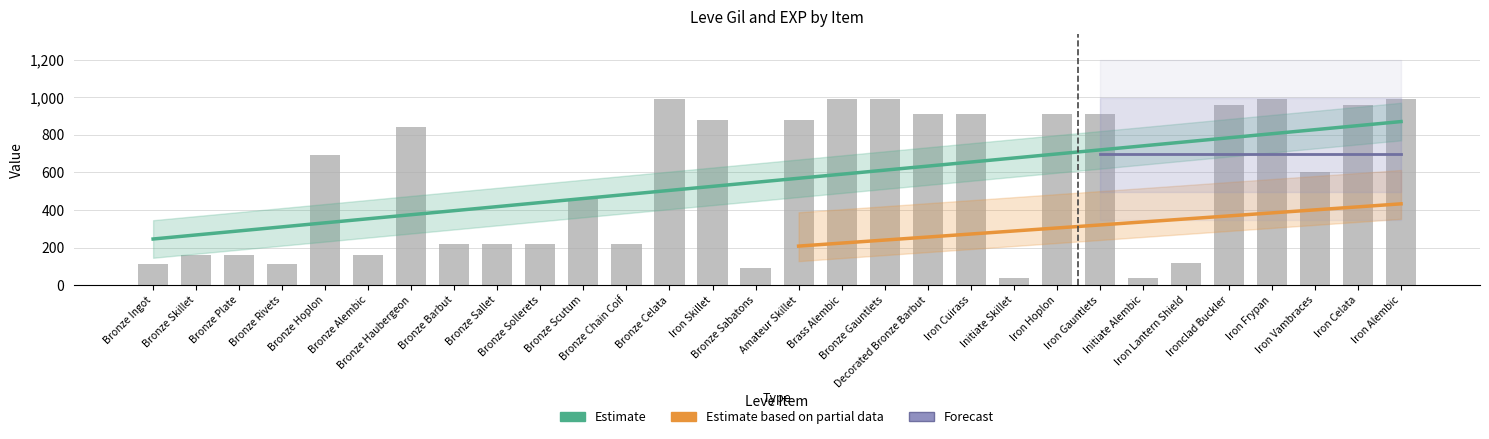

List the labels in order of value, largest first.

Bronze Celata, Brass Alembic, Bronze Gauntlets, Iron Frypan, Iron Alembic, Ironclad Buckler, Iron Celata, Decorated Bronze Barbut, Iron Cuirass, Iron Hoplon, Iron Gauntlets, Iron Skillet, Amateur Skillet, Bronze Haubergeon, Bronze Hoplon, Iron Vambraces, Bronze Scutum, Bronze Barbut, Bronze Sallet, Bronze Sollerets, Bronze Chain Coif, Bronze Skillet, Bronze Plate, Bronze Alembic, Iron Lantern Shield, Bronze Ingot, Bronze Rivets, Bronze Sabatons, Initiate Skillet, Initiate Alembic